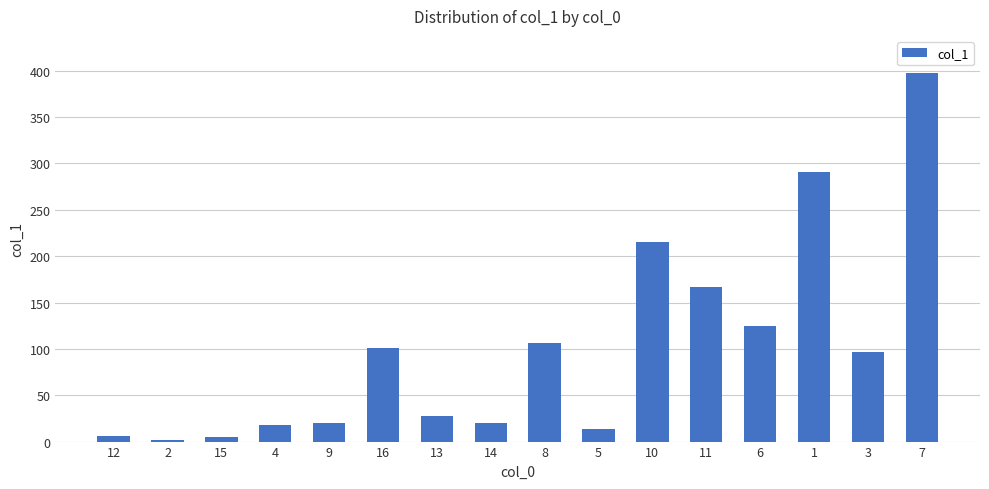

What is the change in value from 15 to 10?

+211.0